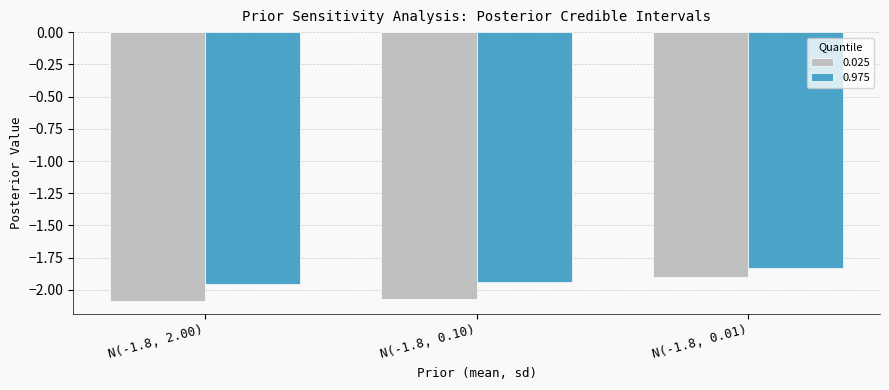

Rank the categories by 0.025 value from lowest to highest.

N(-1.8, 2.00), N(-1.8, 0.10), N(-1.8, 0.01)